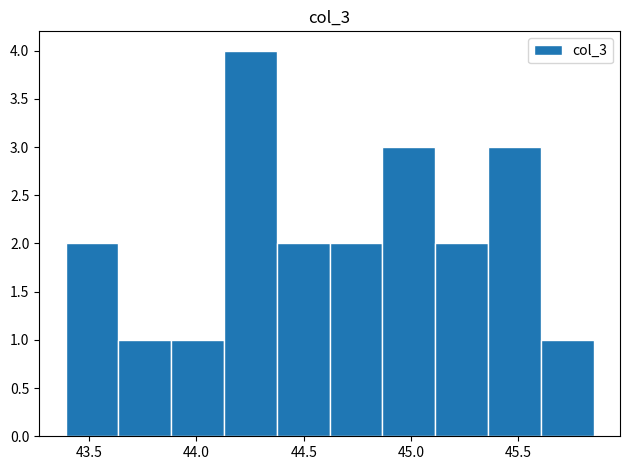

Which range on the x-axis has the tallest bar?

44.15 to 44.35